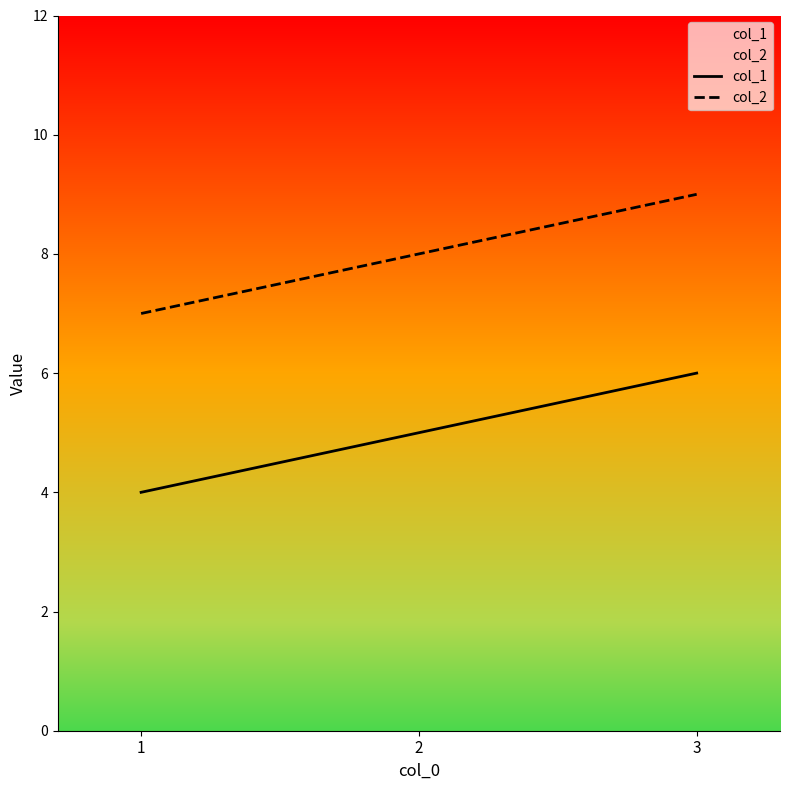

True or false: col_1 has a value of 8 at 3.

False